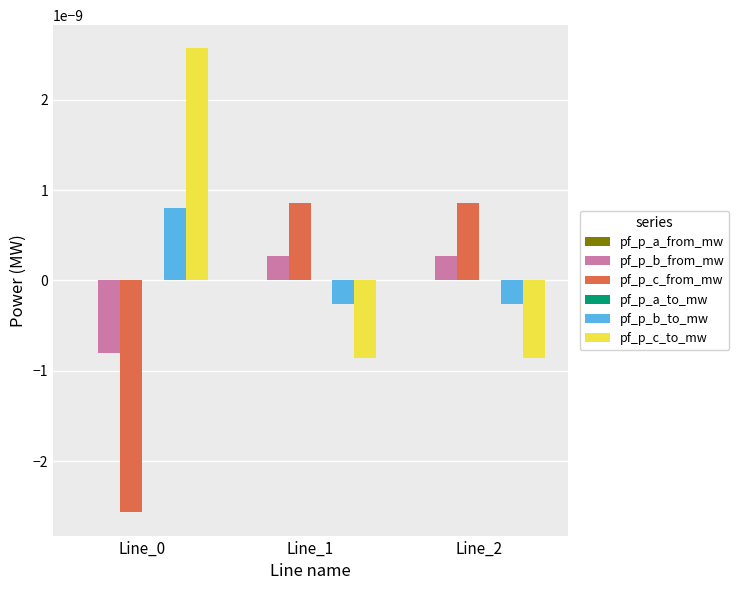

True or false: pf_p_c_to_mw has a value of 0.0 at Line_0.

True